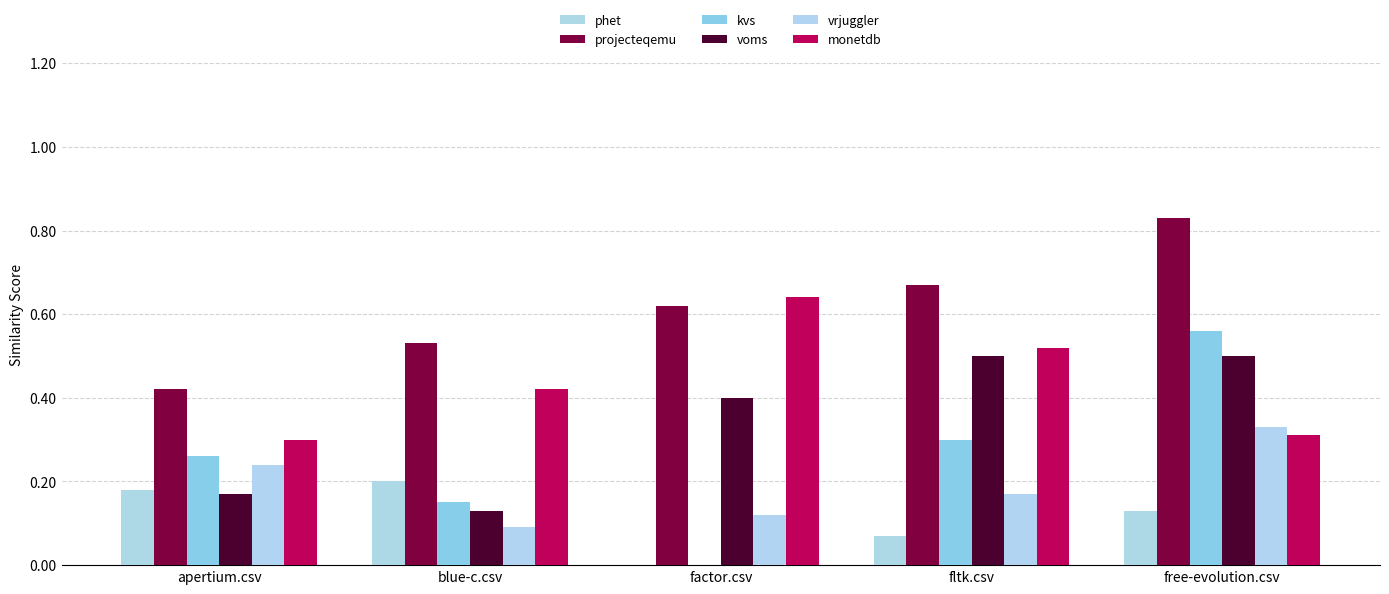

Where is monetdb nearest to the value 0?

apertium.csv